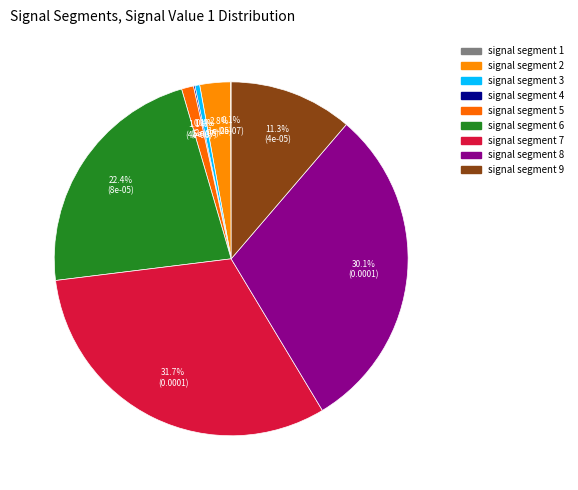

Is it true that signal segment 6 is 22% of the pie?

True